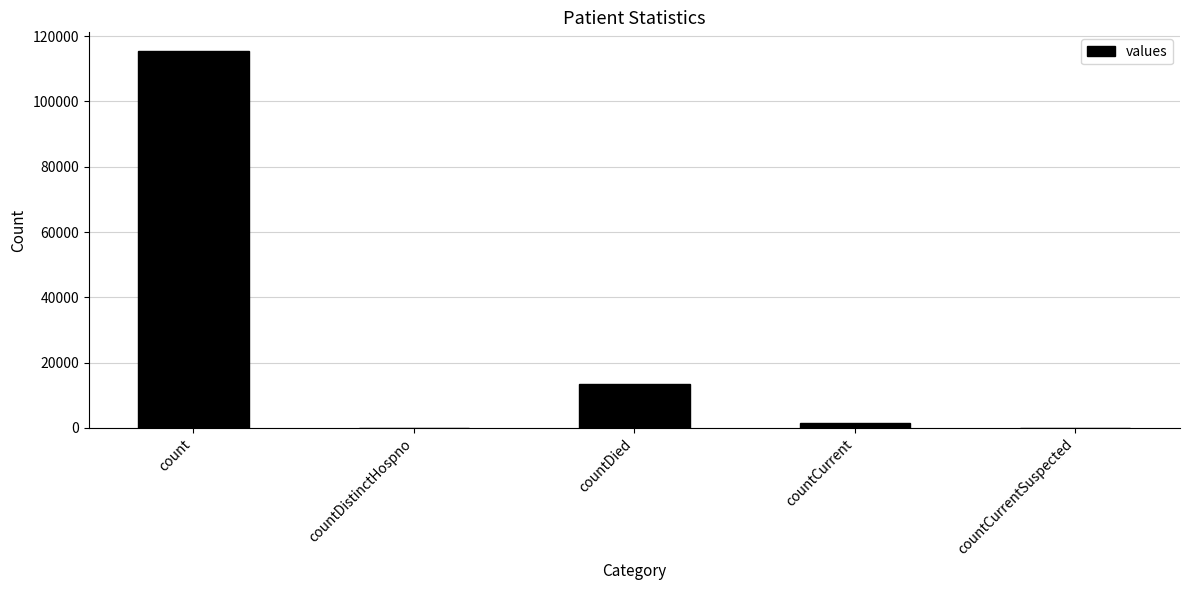

Are the bars grouped side by side (vs. stacked)?

No